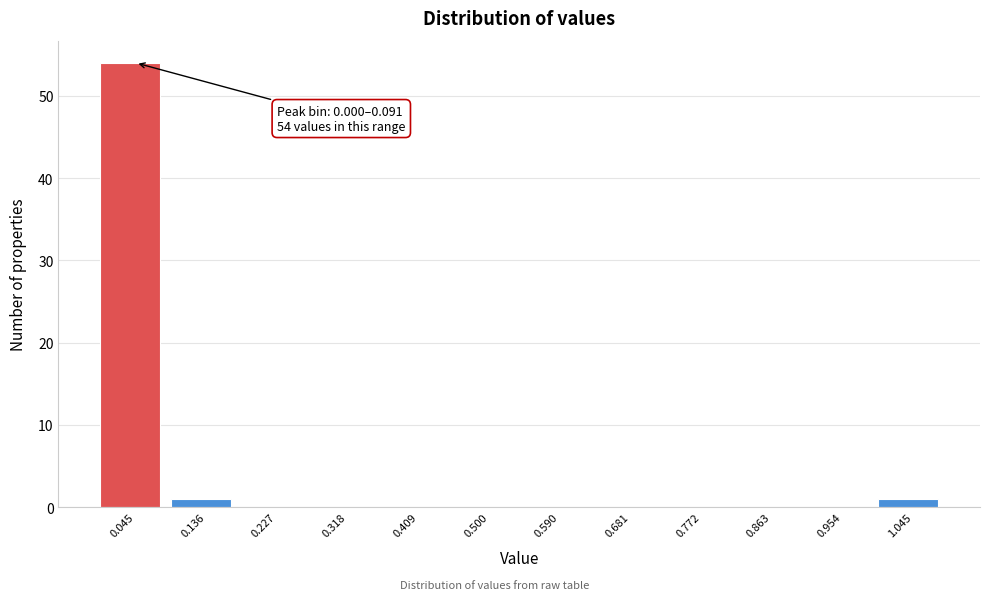

Over which range of the x-axis is the bar tallest?

0.00 to 0.09